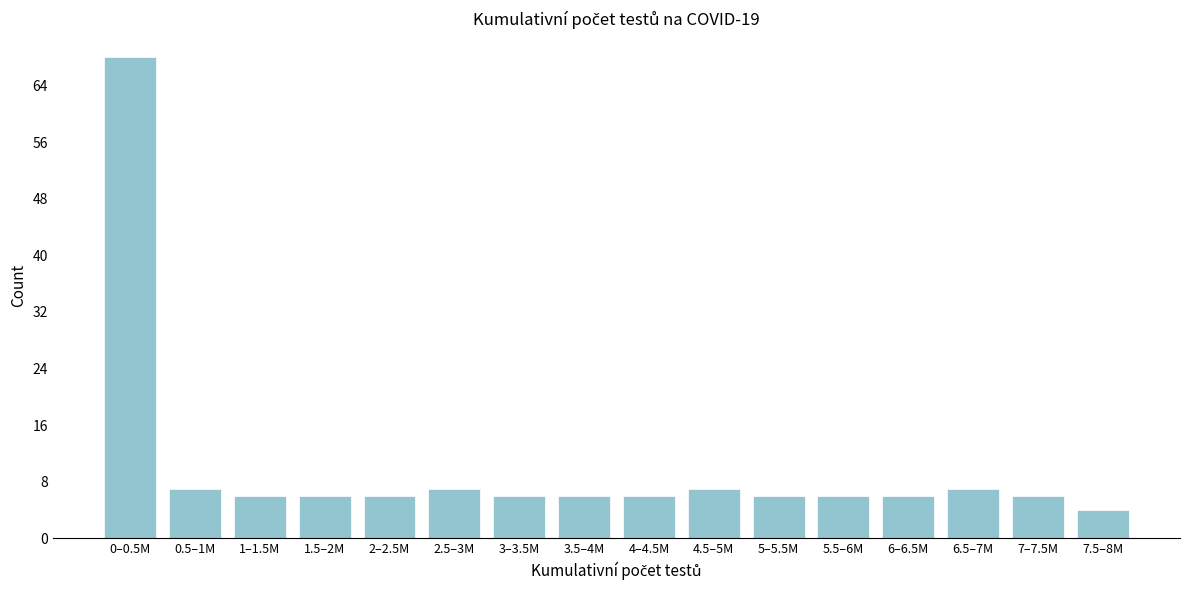

Reading right to left, transcribe all the data shown in this chart.

4	6	7	6	6	6	7	6	6	6	7	6	6	6	7	68